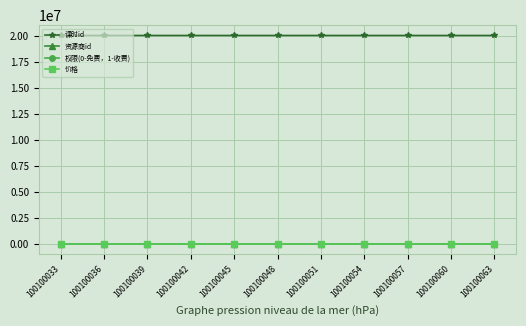

True or false: 课时id has a value of 20010502 at 100100054.

True